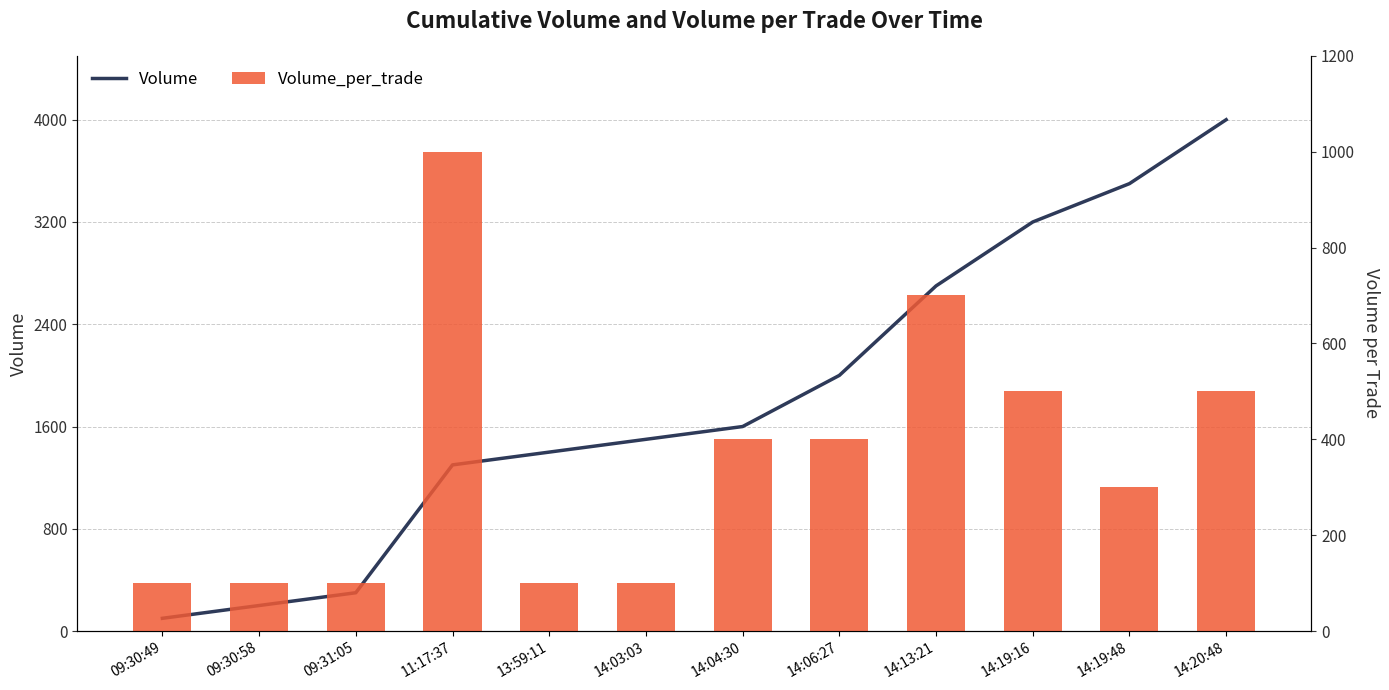

At which label does Volume_per_trade first exceed 400?

11:17:37